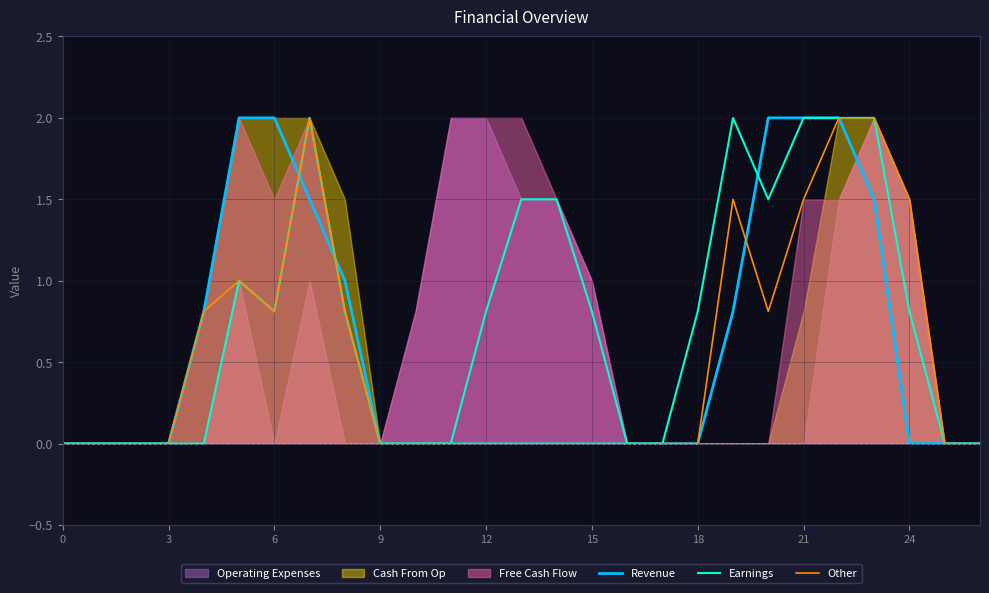

The value of Earnings at 22 is 0.7. True or false?

False